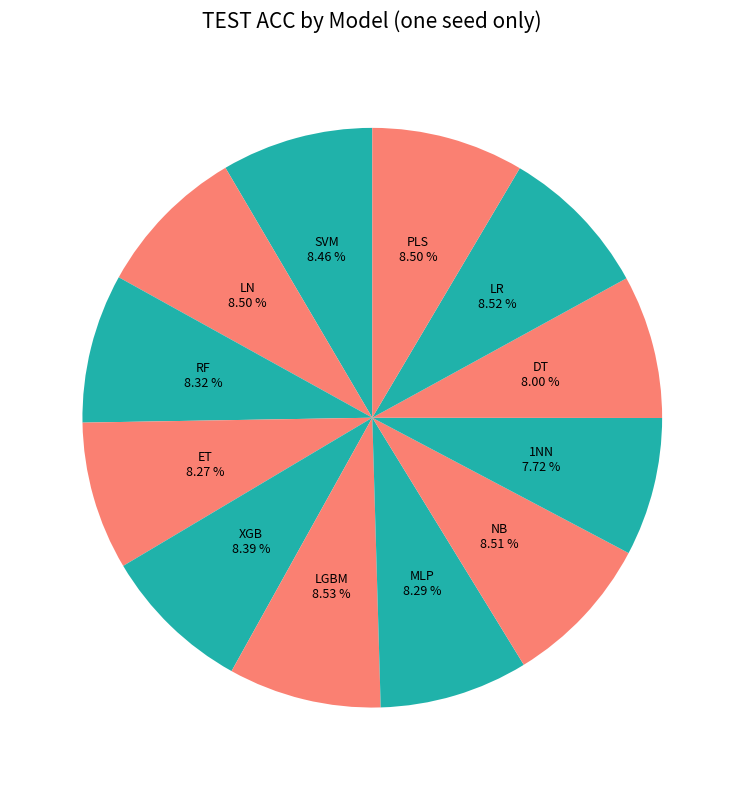

How many segments does this pie chart have?

12